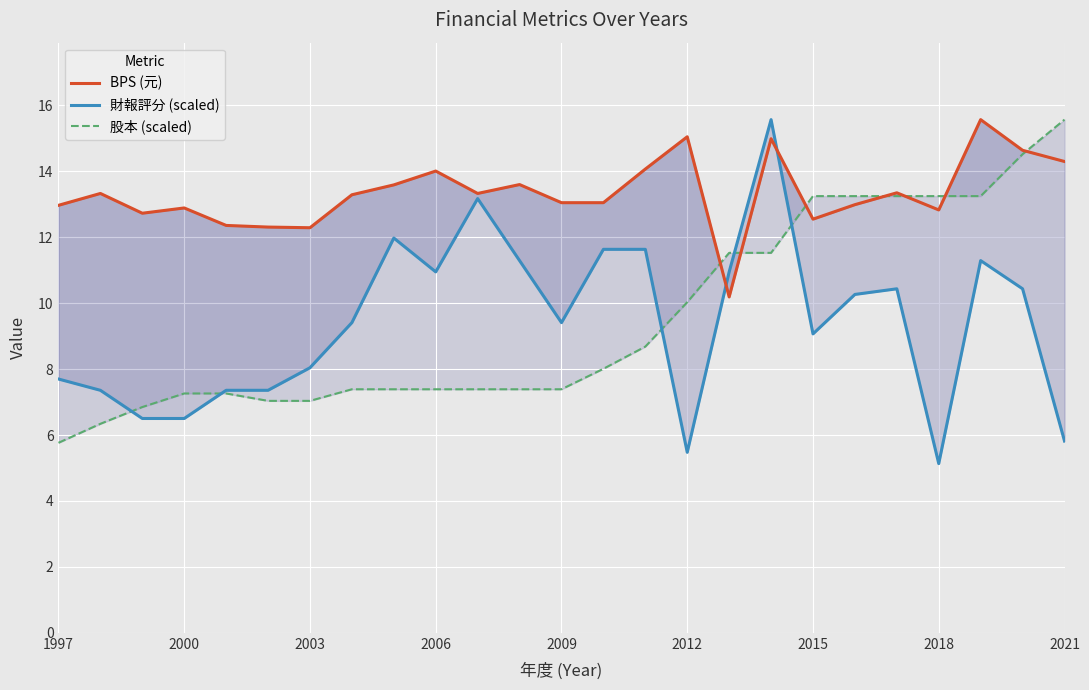

Is it true that 股本 (scaled) equals 13.2 at 19?

True